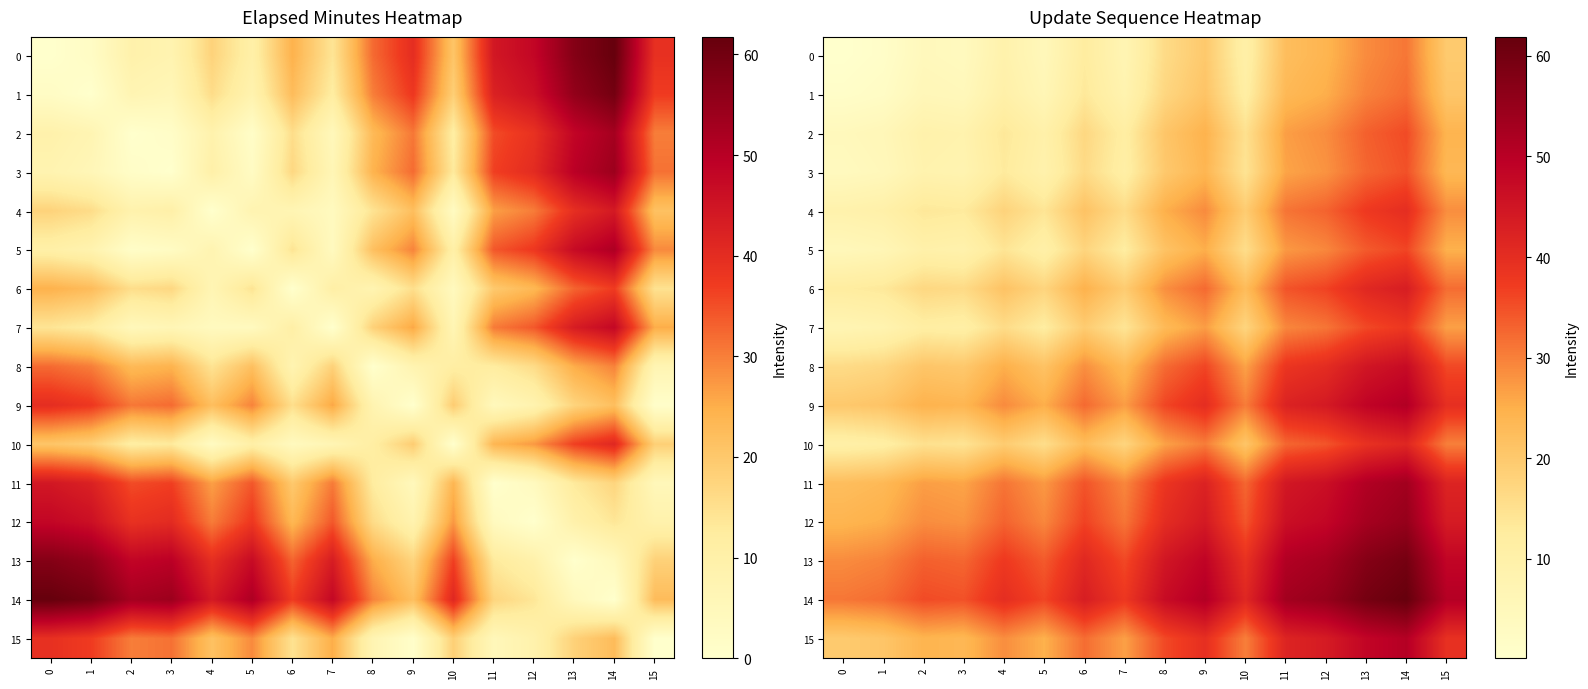

Where is 10 nearest to the value 25?

8